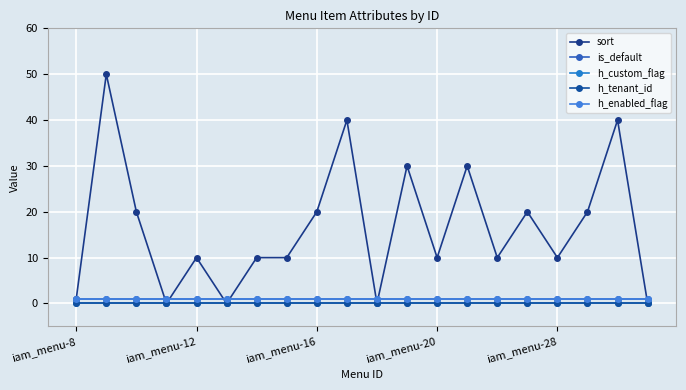

Is this an area chart (filled region under the line)?

No